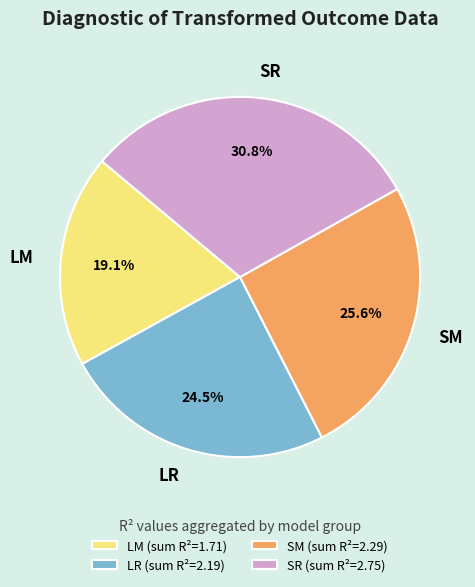

Which has a higher value, SR or LM?

SR